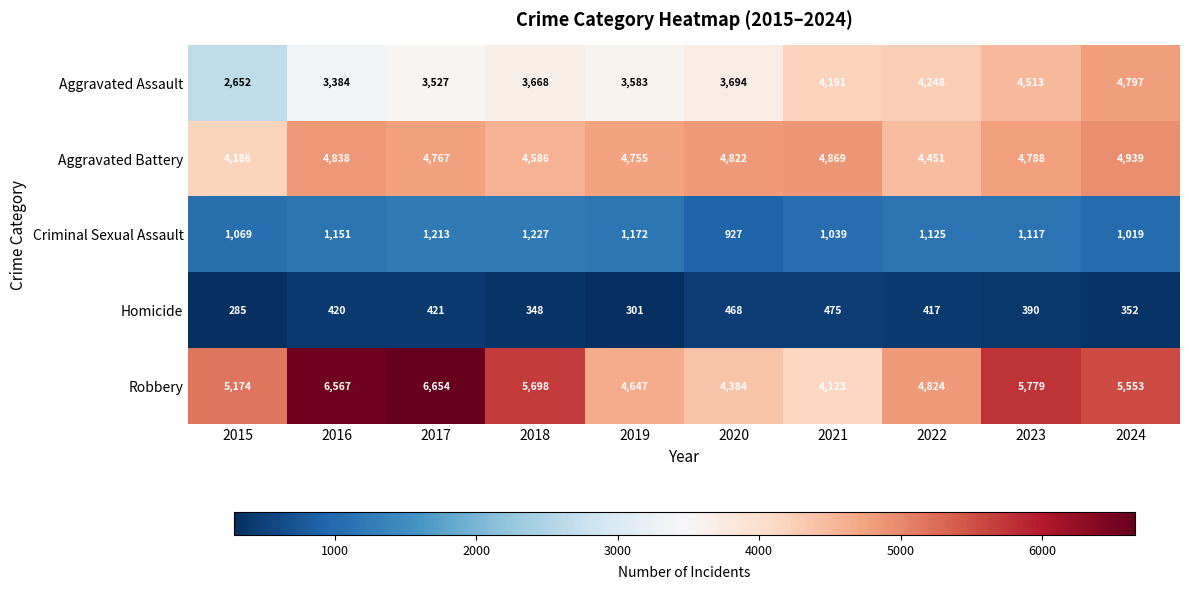

Which series has the largest range (max minus min)?

Robbery